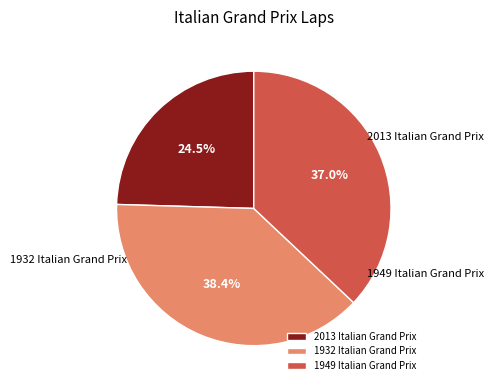

Rank the categories by value from lowest to highest.

2013 Italian Grand Prix, 1949 Italian Grand Prix, 1932 Italian Grand Prix